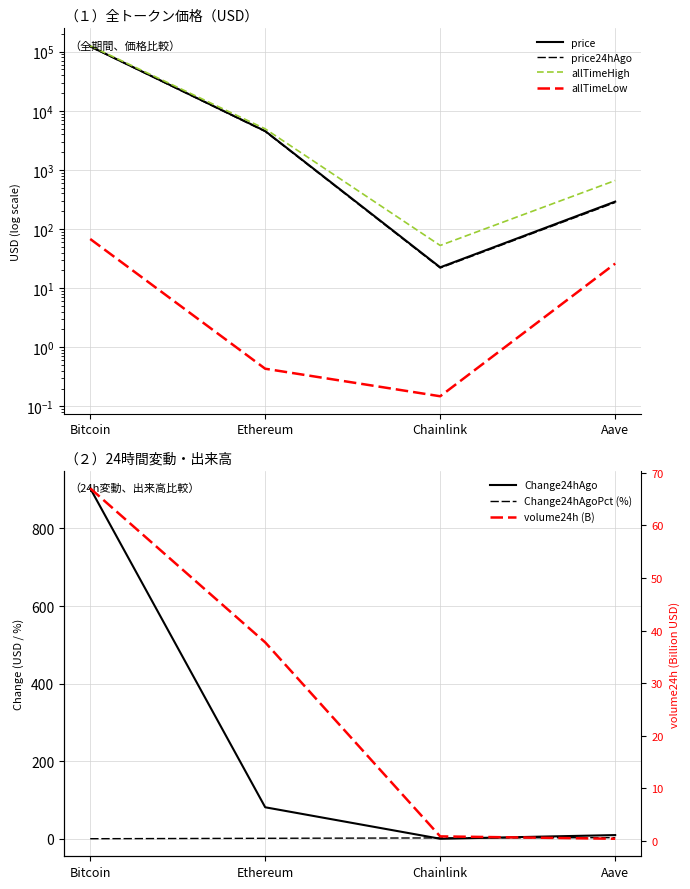

What is the difference between the maximum and second lowest values in the allTimeLow series?

67.4